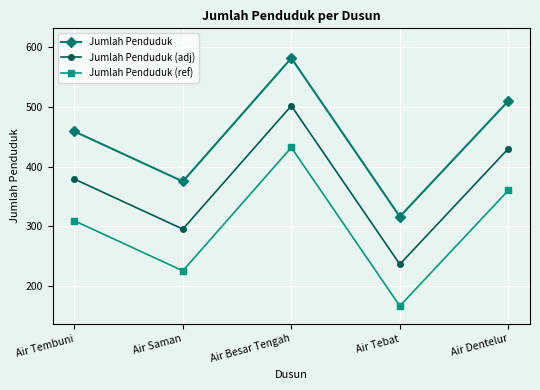

What is the value of the Jumlah Penduduk point at the 5th from the left?

510